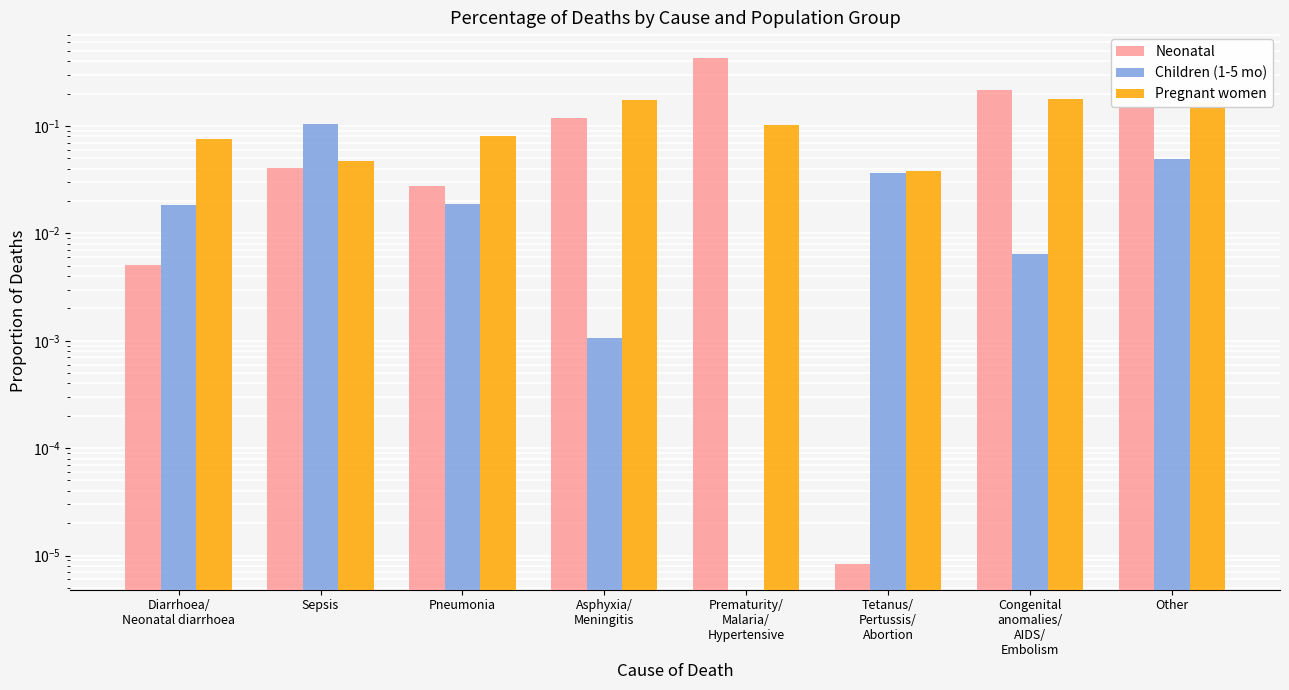

How many series are shown in this chart?

3